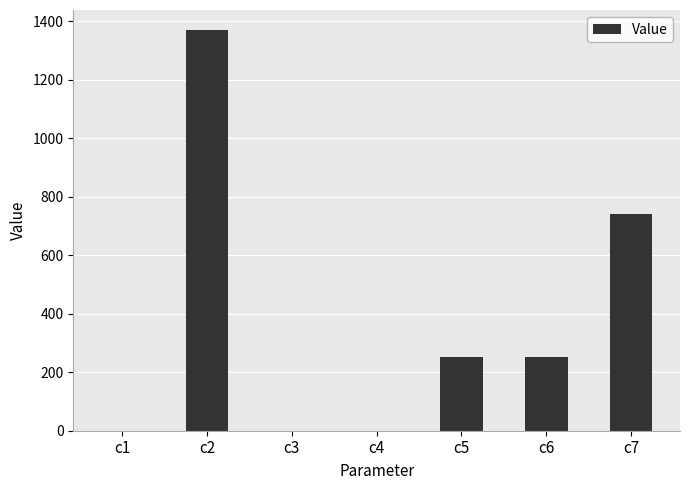

Which category has the highest value across all series?

c2